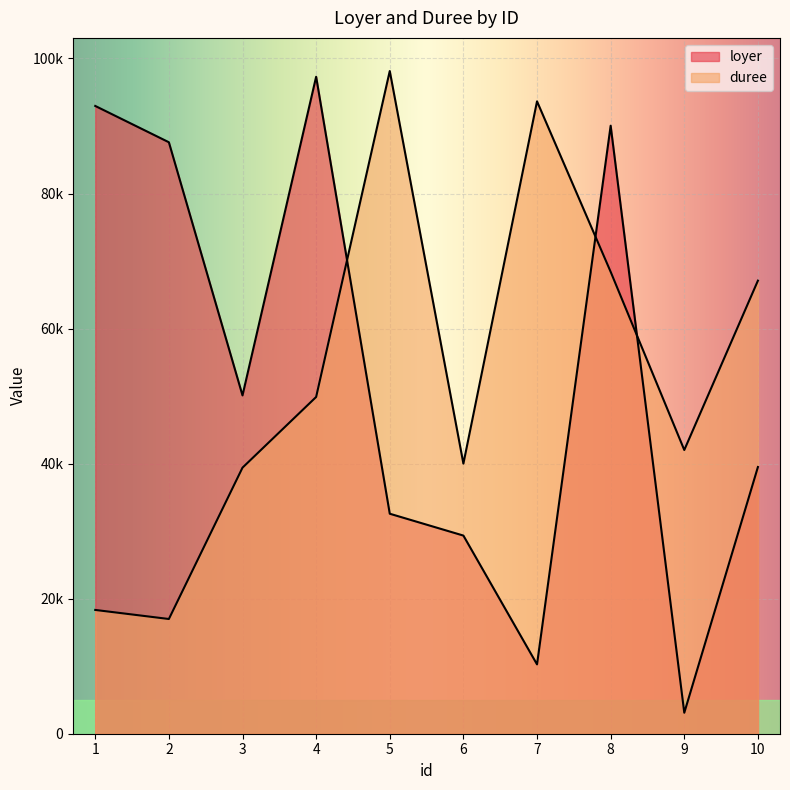

True or false: loyer and duree intersect in this chart.

True